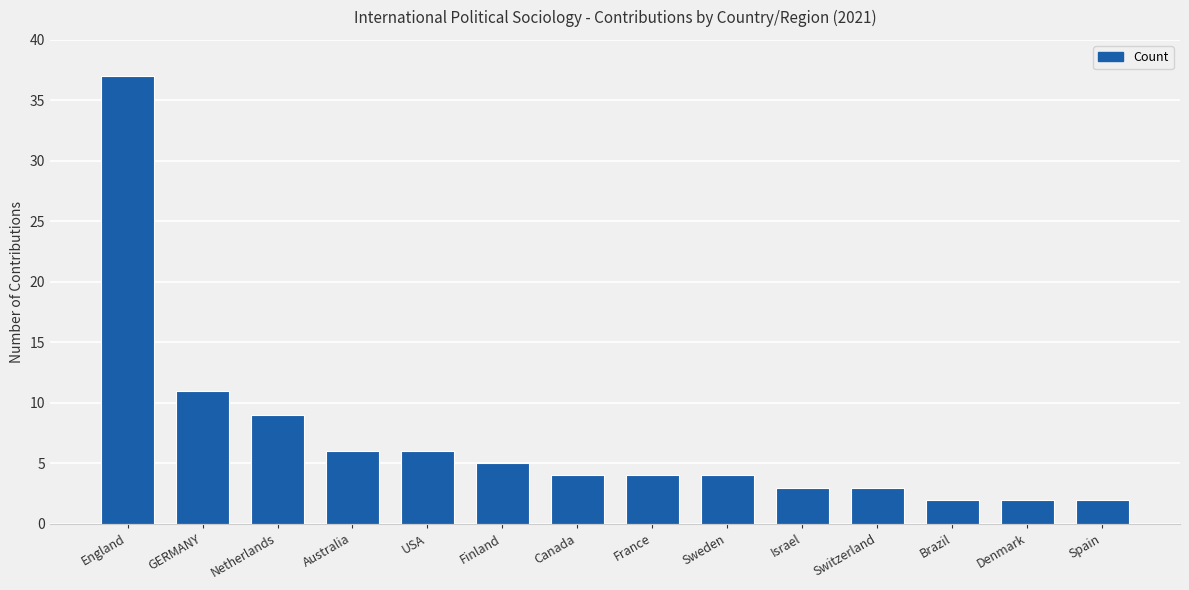

What is the sum of all values?

98